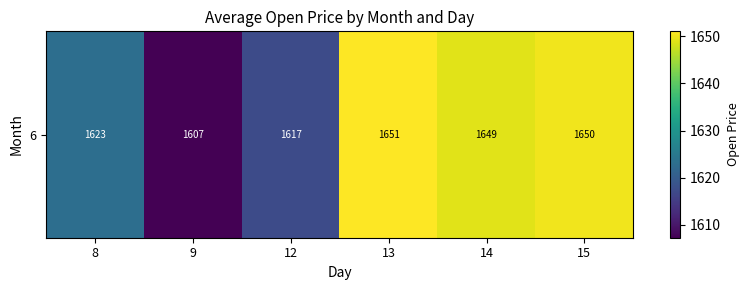

What is the sum of all values?

9797.9